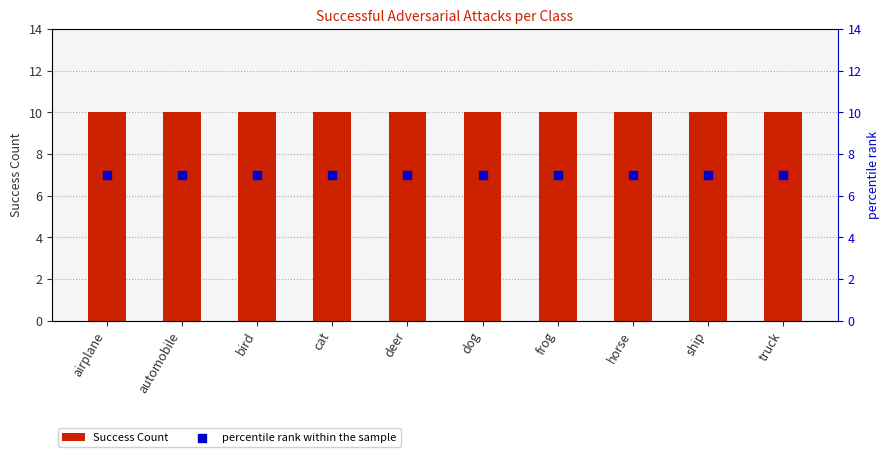

At which category is the sum across all series the highest?

airplane